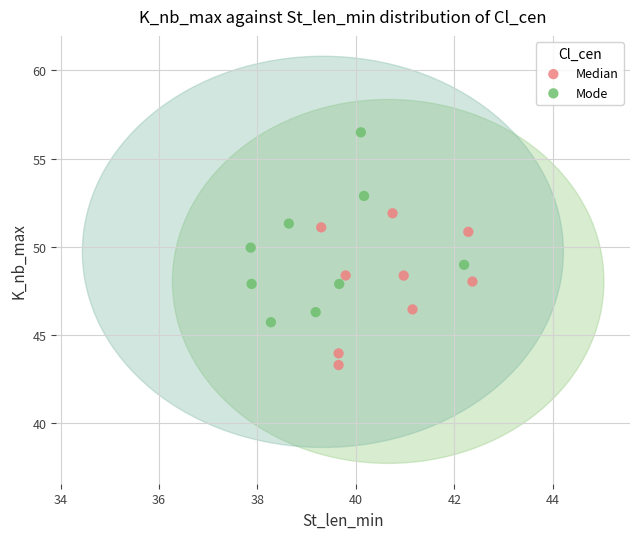

Which series has the largest Y range (max minus min)?

Mode